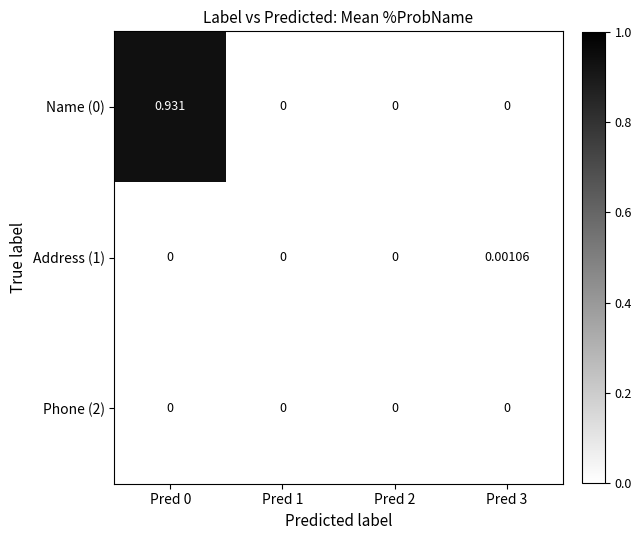

Rank the series at Pred 0 from highest to lowest value.

Name (0), Address (1), Phone (2)